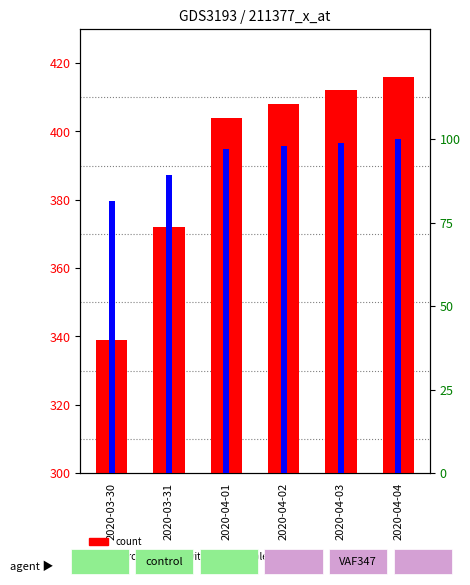

What position from the right is 2020-04-01?

4